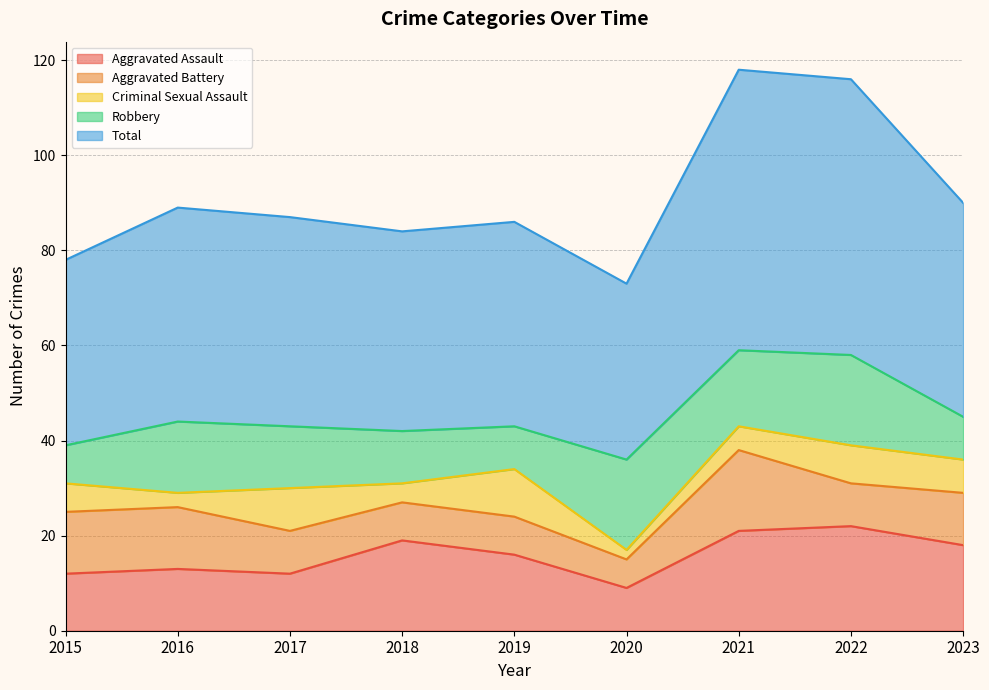

Where is the first local maximum for Aggravated Assault?

2016